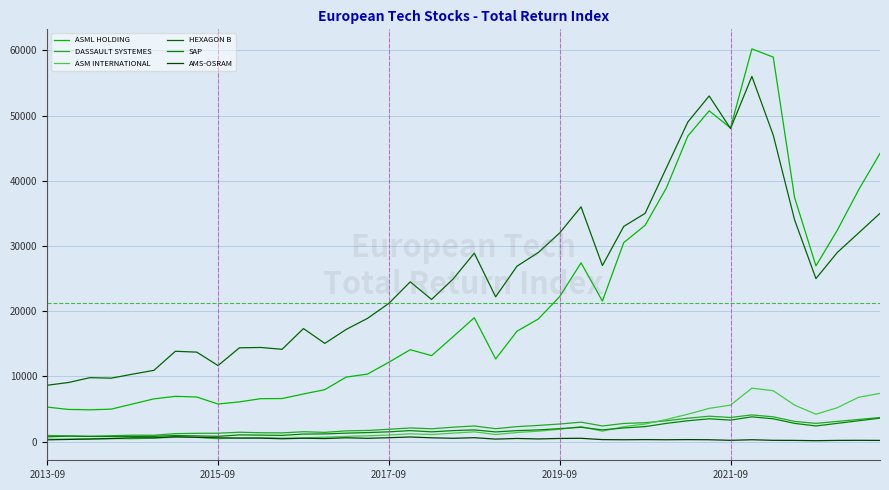

How many interior local valleys does the DASSAULT SYSTEMES series have?

9